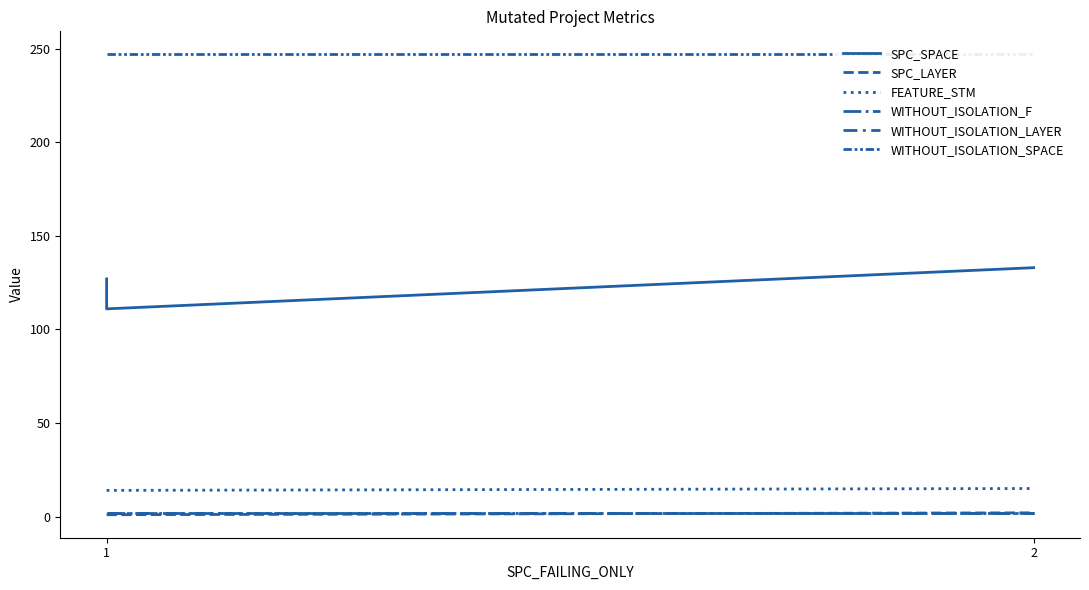

Is this an area chart (filled region under the line)?

No